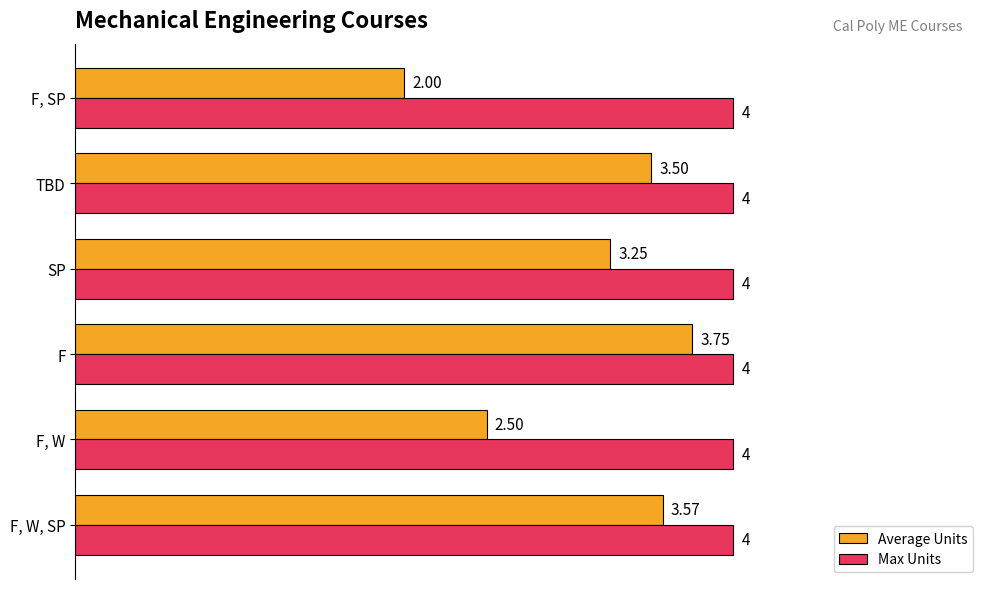

At how many categories does at least one series exceed 2?

6